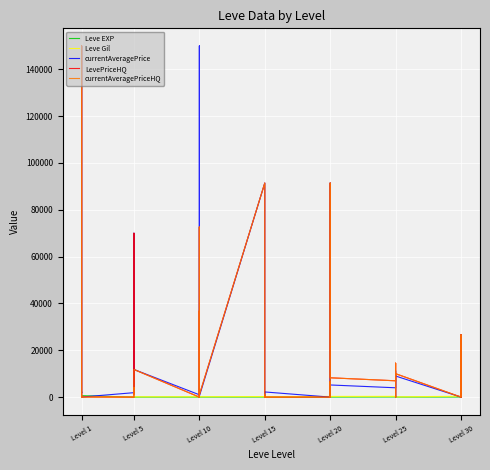

At which label does Leve EXP first exceed 12?

Level 1